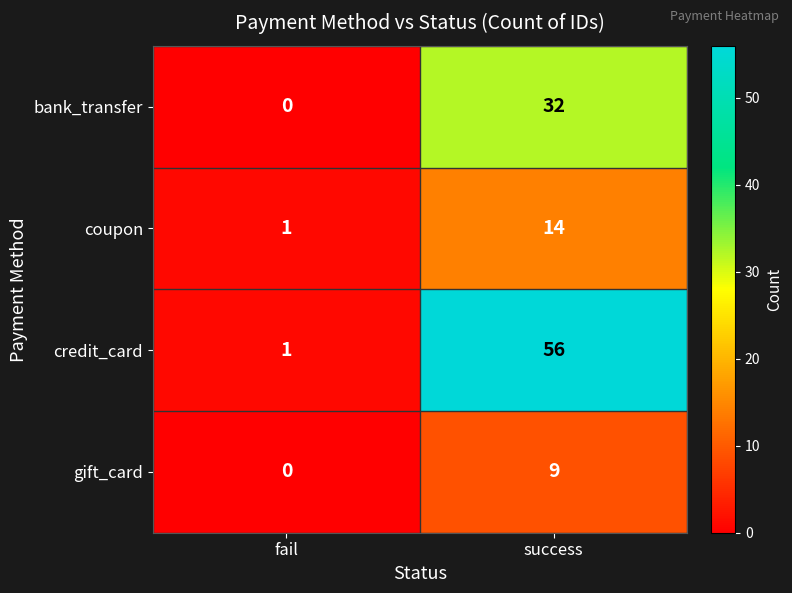

The value of coupon at fail is 1. True or false?

True